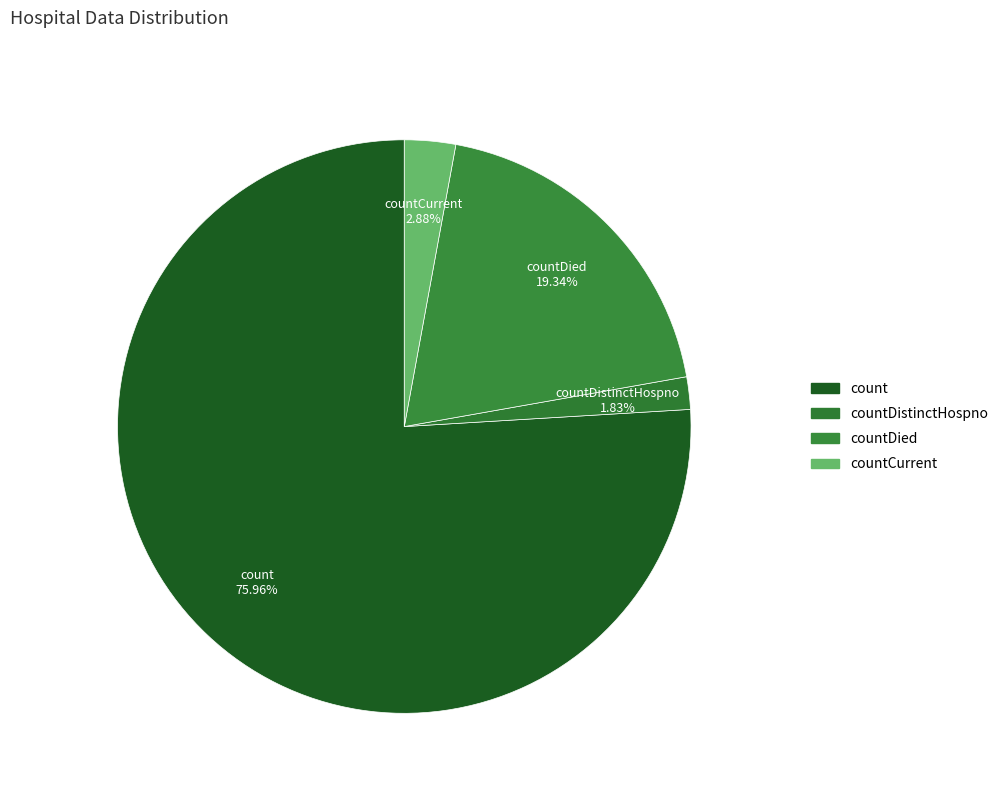

To the nearest percent, what is the average slice percentage?

25%